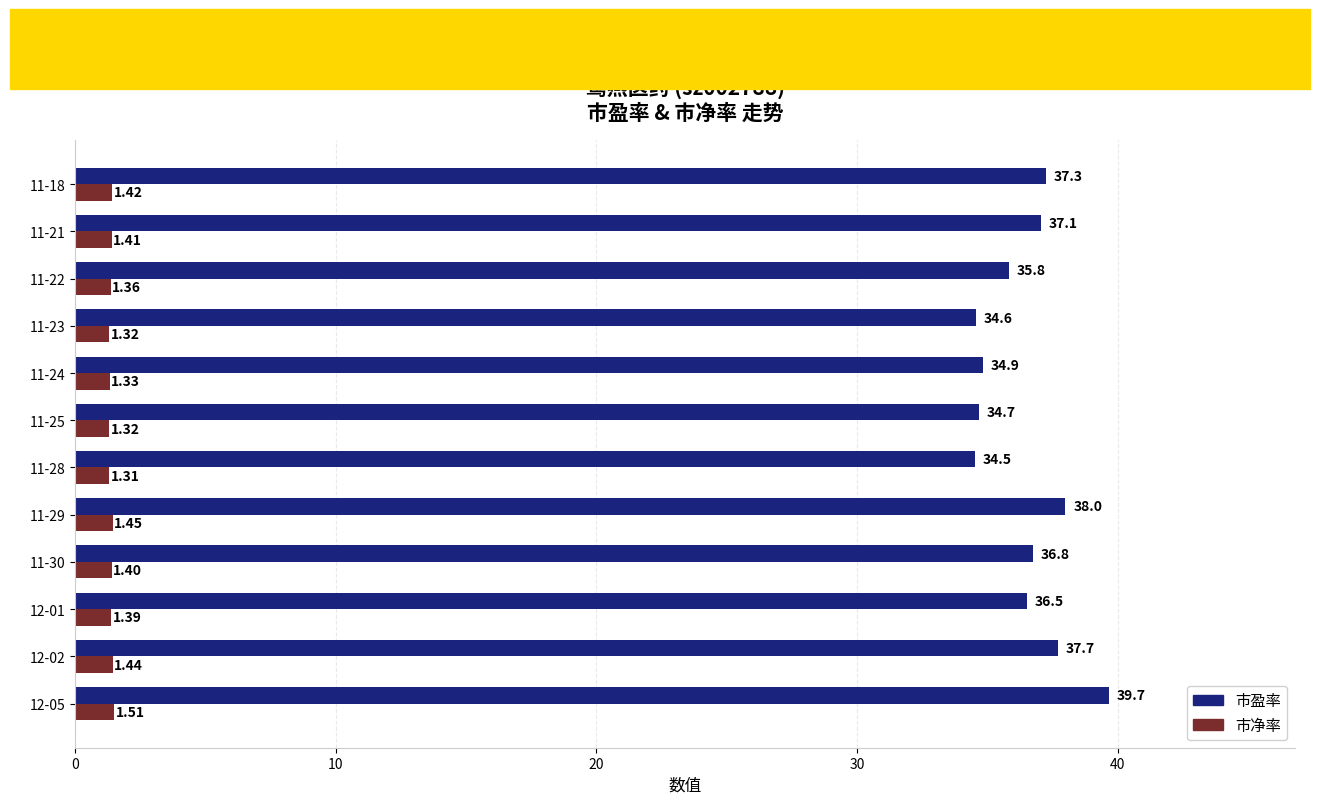

At which category is the sum across all series the highest?

12-05